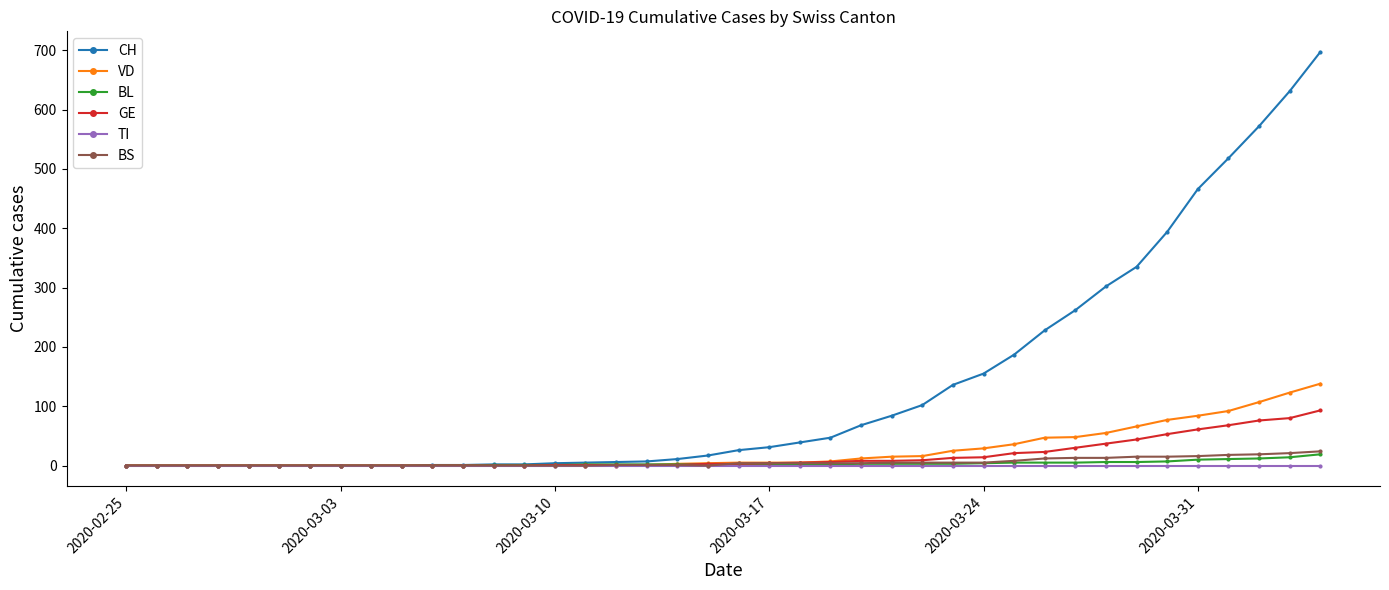

Which series has the widest spread of values?

CH